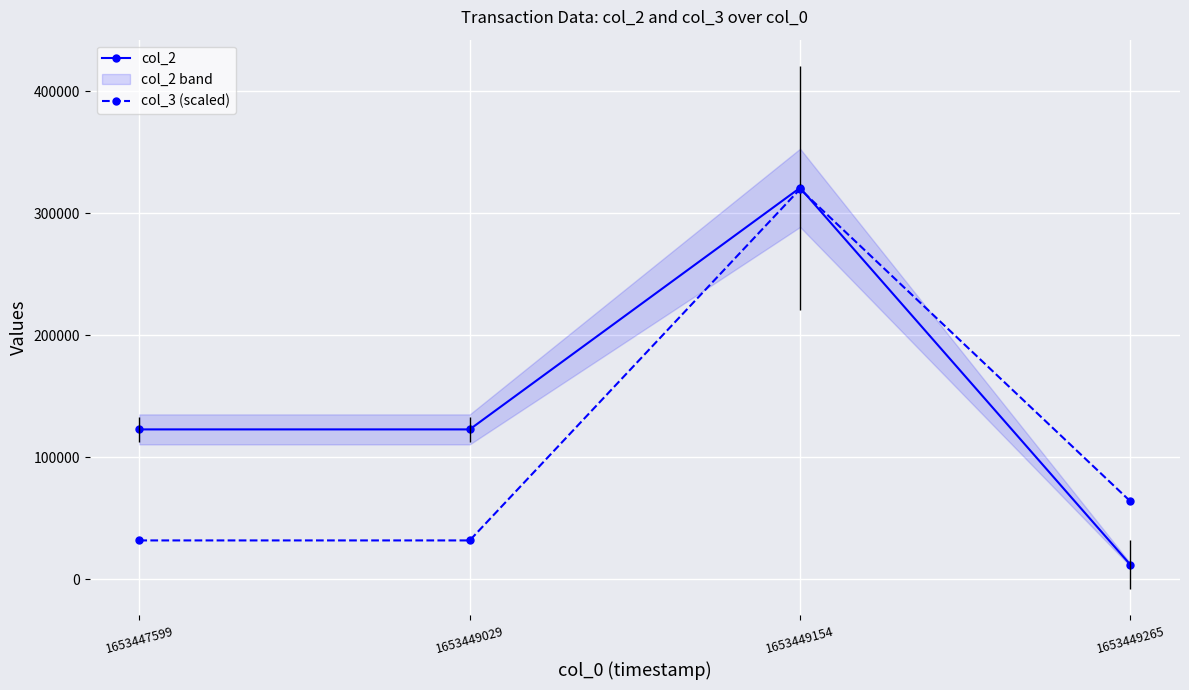

The col_2 series shows 12000 at 1653449265. True or false?

True